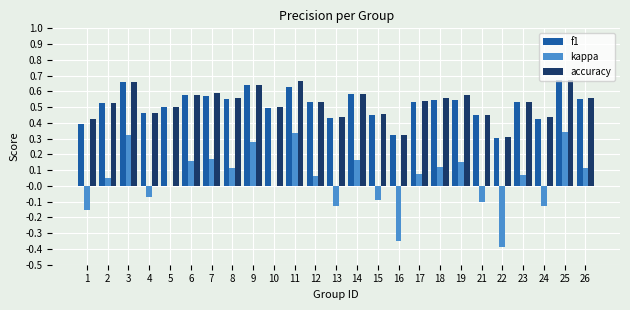

Which series has the largest range (max minus min)?

kappa